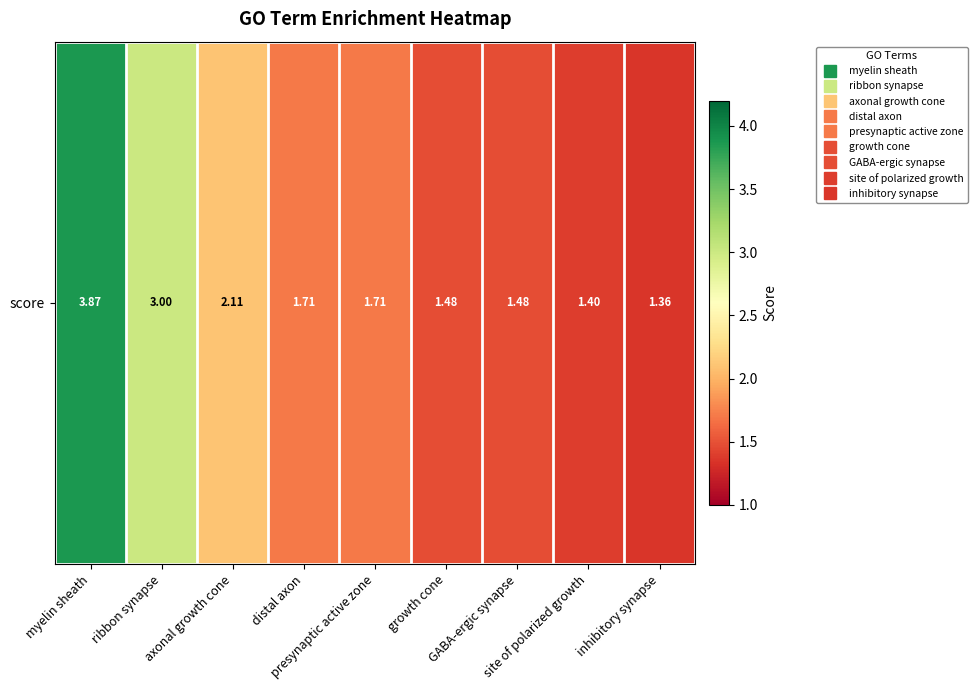

Rank the categories by value from lowest to highest.

inhibitory synapse, site of polarized growth, GABA-ergic synapse, growth cone, presynaptic active zone, distal axon, axonal growth cone, ribbon synapse, myelin sheath